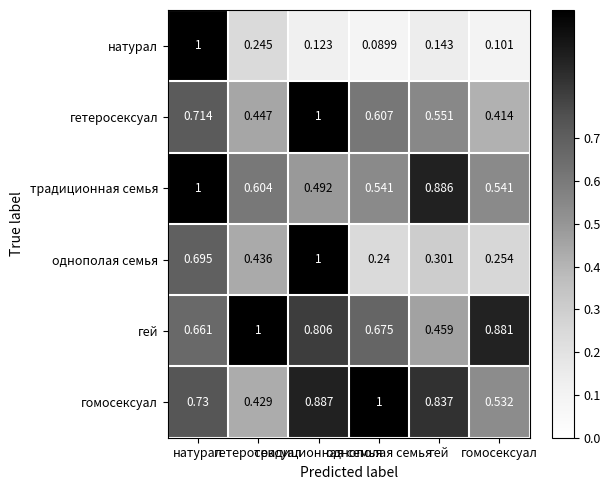

Reading left to right, transcribe all the data shown in this chart.

натурал: натурал=1.0	гетеросексуал=0.2	традиционная семья=0.1	однополая семья=0.1	гей=0.1	гомосексуал=0.1
гетеросексуал: натурал=0.7	гетеросексуал=0.4	традиционная семья=1.0	однополая семья=0.6	гей=0.6	гомосексуал=0.4
традиционная семья: натурал=1.0	гетеросексуал=0.6	традиционная семья=0.5	однополая семья=0.5	гей=0.9	гомосексуал=0.5
однополая семья: натурал=0.7	гетеросексуал=0.4	традиционная семья=1.0	однополая семья=0.2	гей=0.3	гомосексуал=0.3
гей: натурал=0.7	гетеросексуал=1.0	традиционная семья=0.8	однополая семья=0.7	гей=0.5	гомосексуал=0.9
гомосексуал: натурал=0.7	гетеросексуал=0.4	традиционная семья=0.9	однополая семья=1.0	гей=0.8	гомосексуал=0.5